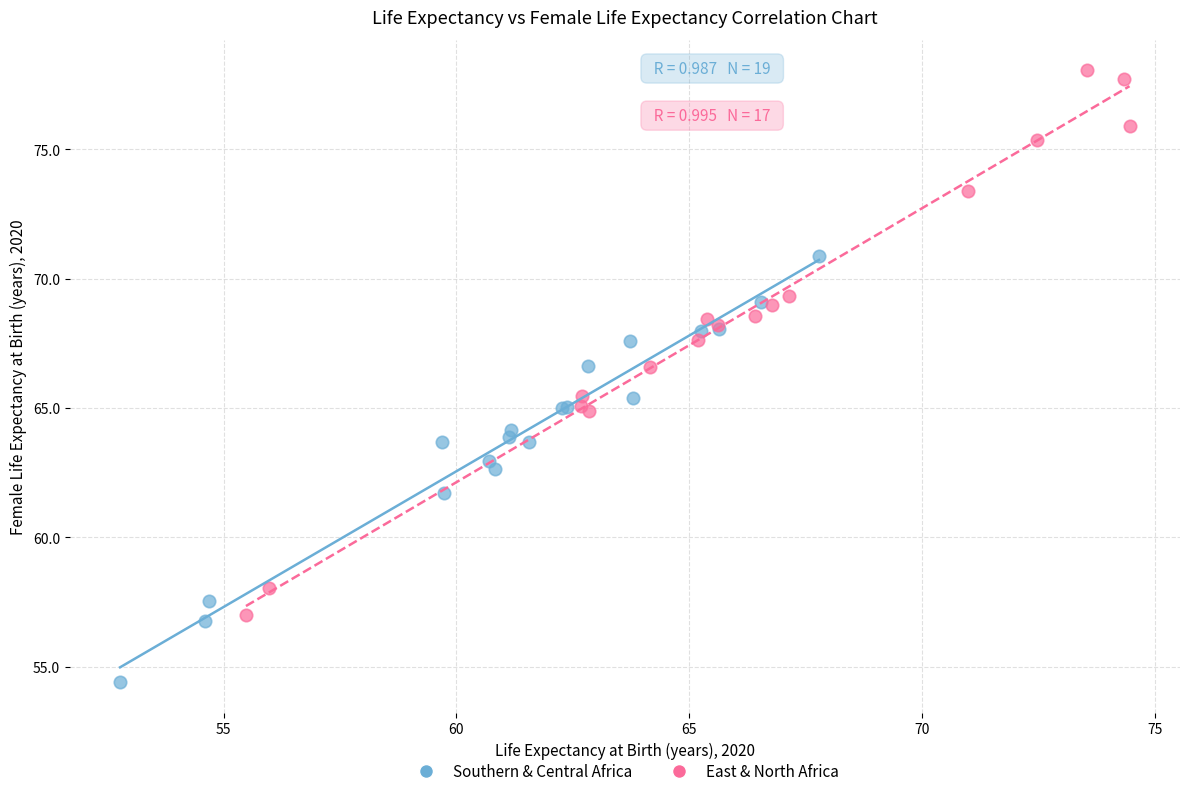

Which series reaches the maximum Y coordinate?

East & North Africa